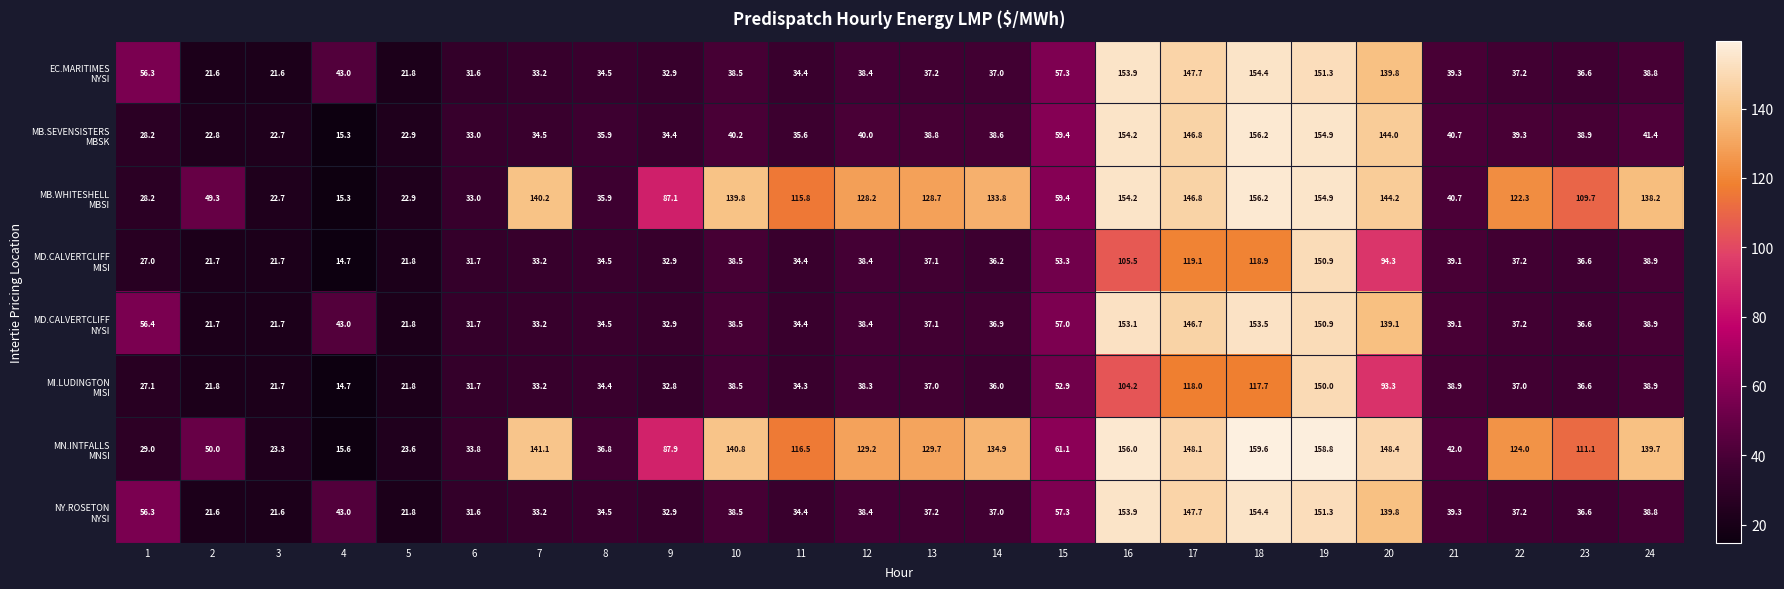

What is the greatest value displayed?

159.6